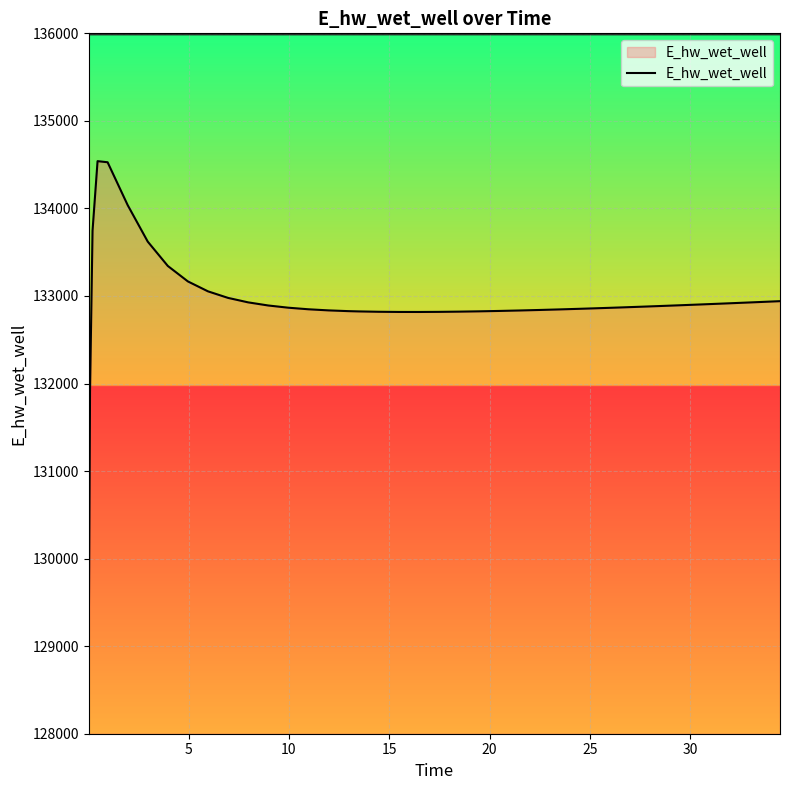

What is the maximum value shown in the chart?

134540.1